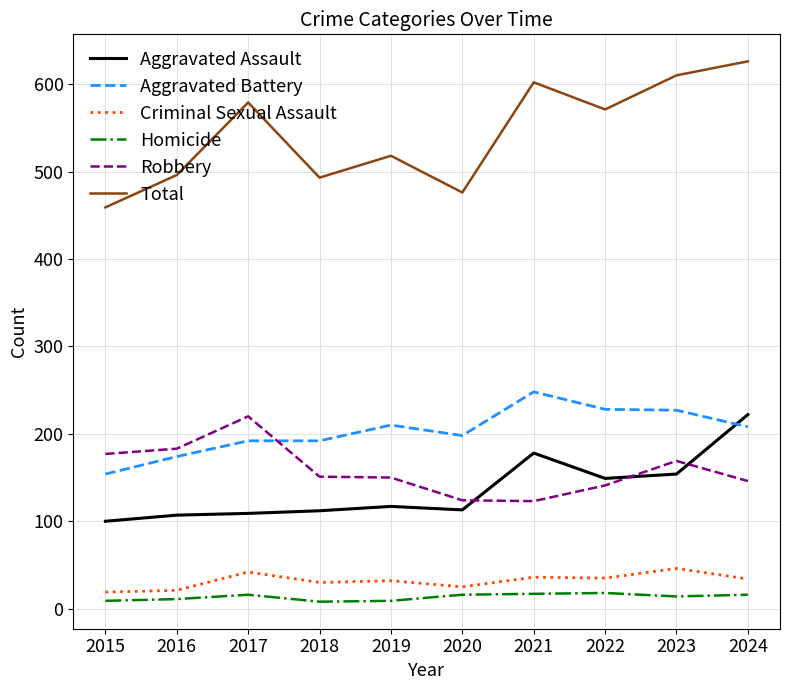

At which category does the chart reach its peak across all series?

2024